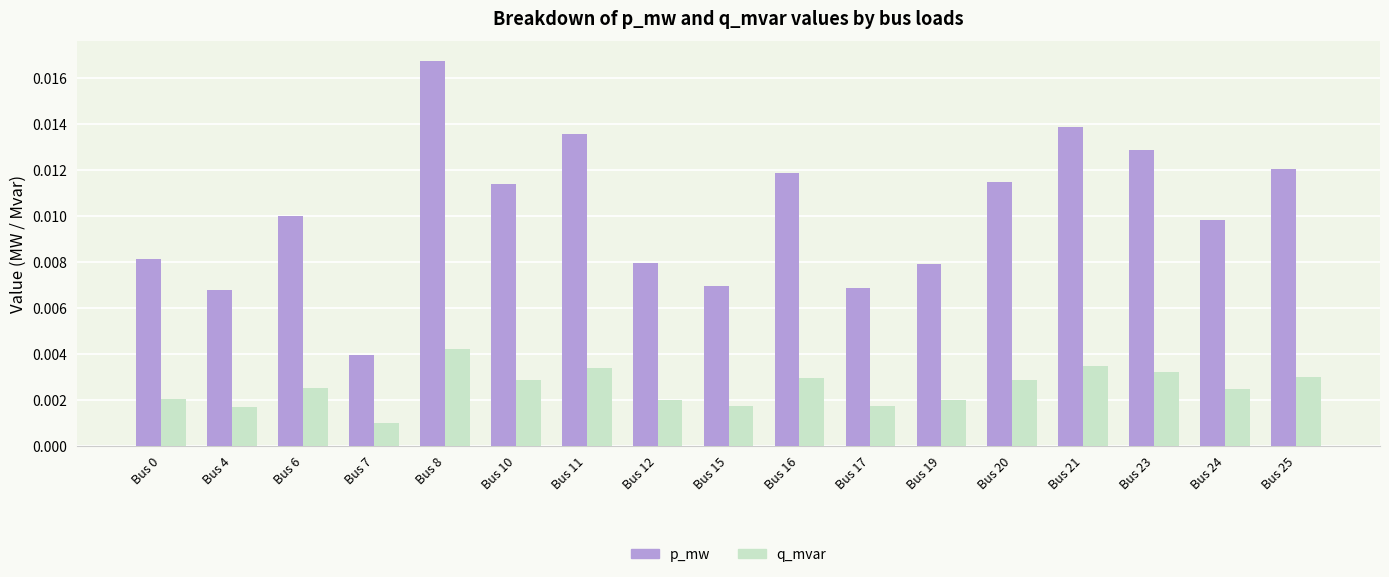

At which label does q_mvar reach its minimum?

Bus 7